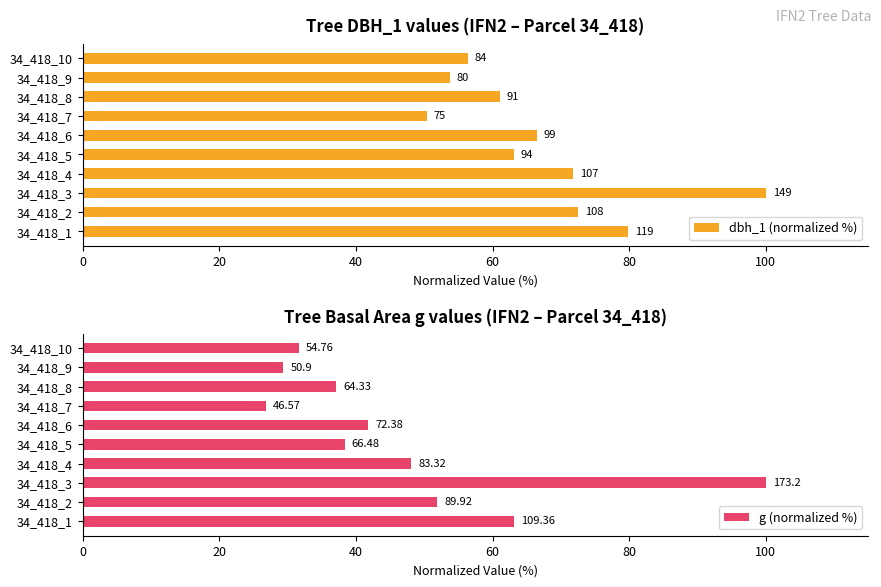

Reading left to right, what are all the values shown in this chart?

dbh_1 (normalized %): 79.9	72.5	100.0	71.8	63.1	66.4	50.3	61.1	53.7	56.4
g (normalized %): 63.1	51.9	100.0	48.1	38.4	41.8	26.9	37.1	29.4	31.6